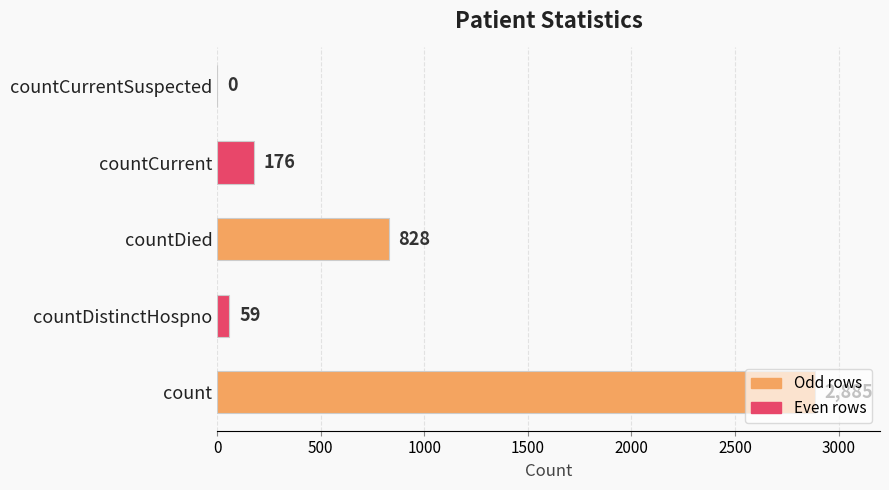

Which has a higher value, countDistinctHospno or countCurrent?

countCurrent